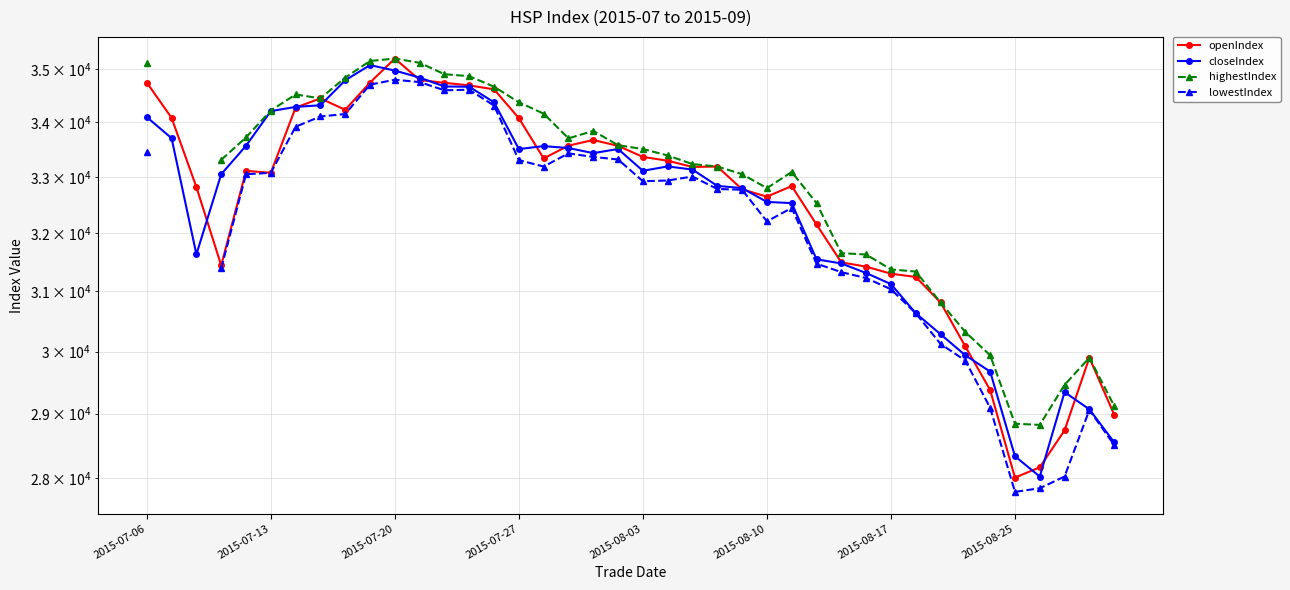

At 21, list the series in order from smallest to largest.

lowestIndex, closeIndex, openIndex, highestIndex